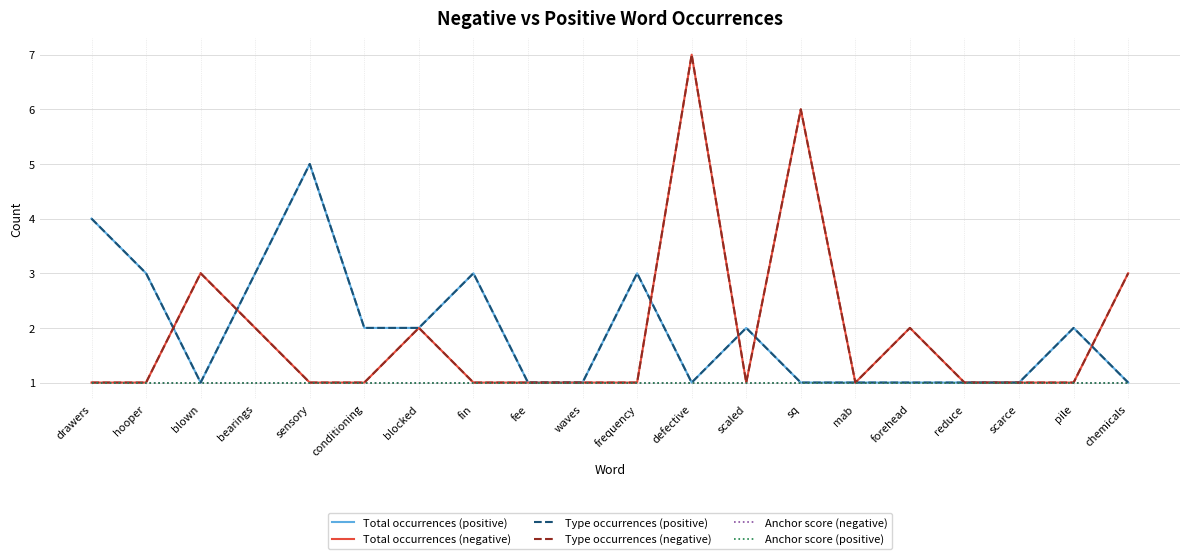

Does the chart have visible grid lines?

Yes